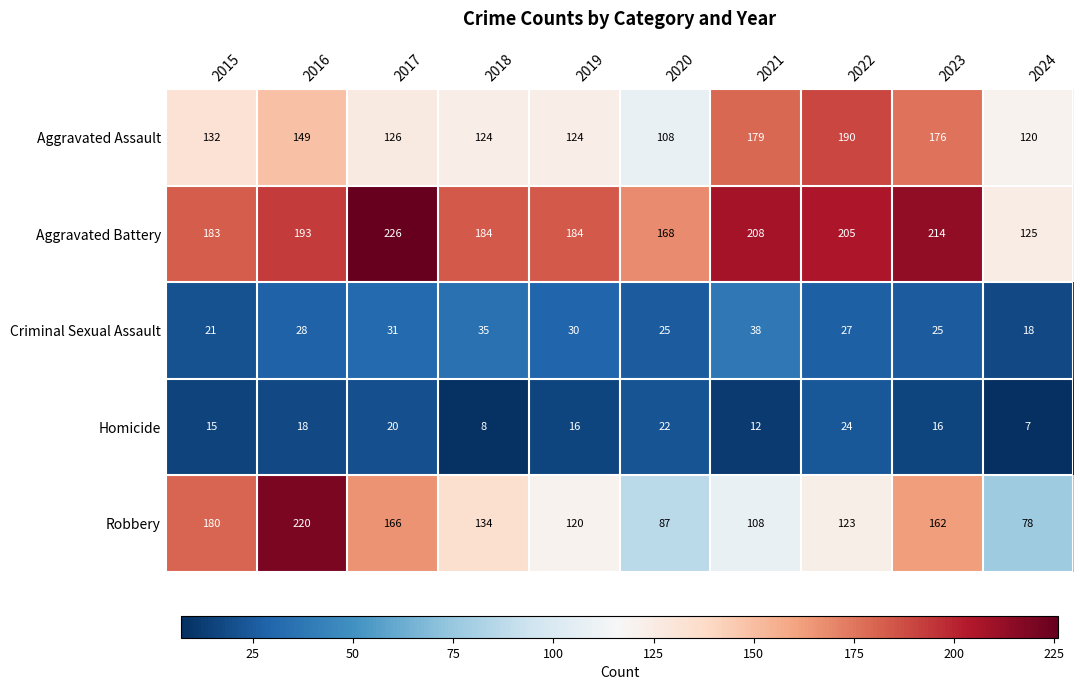

What is the difference between the Aggravated Battery values at 2024 and 2022?

80